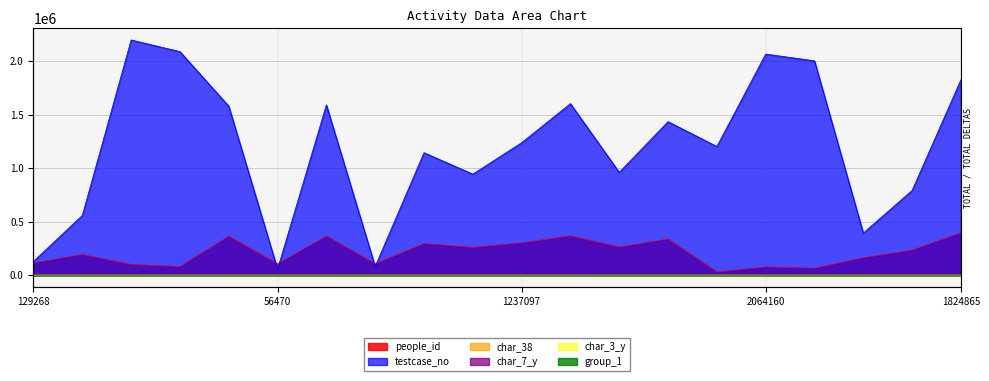

List the series in order of their peak value, lowest first.

group_1, char_7_y, char_3_y, char_38, people_id, testcase_no